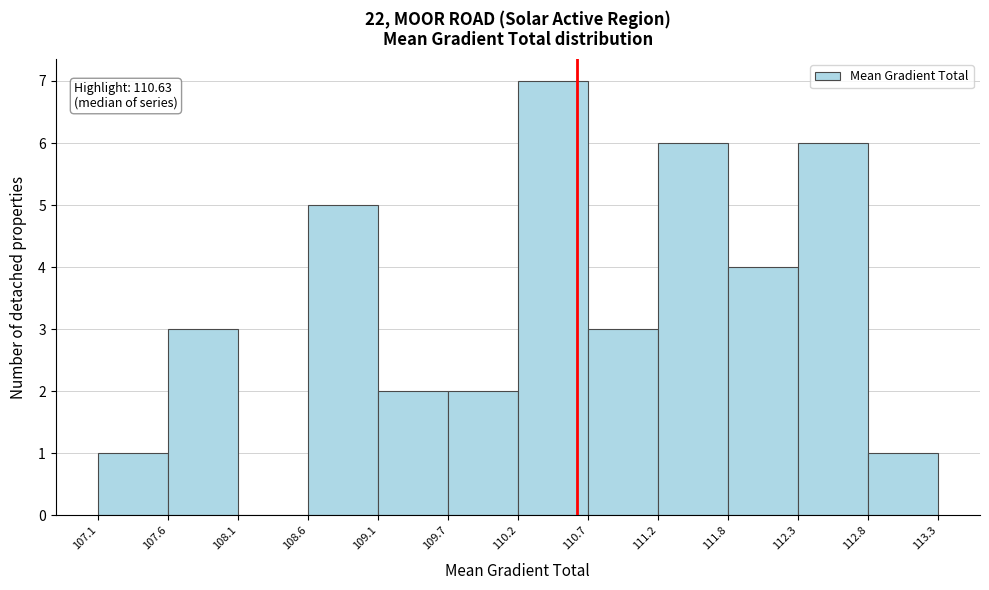

Over which range of the x-axis is the bar tallest?

110.2 to 110.7